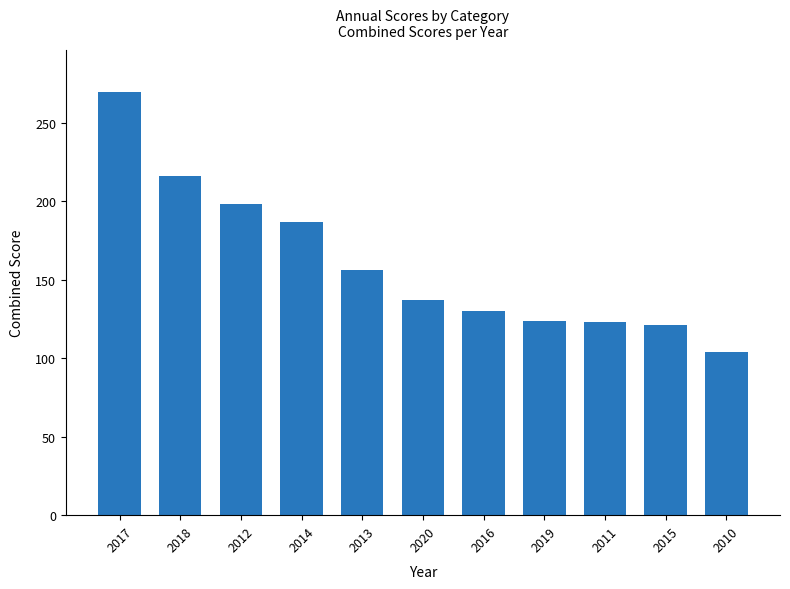

Between 2010 and 2014, which is larger?

2014